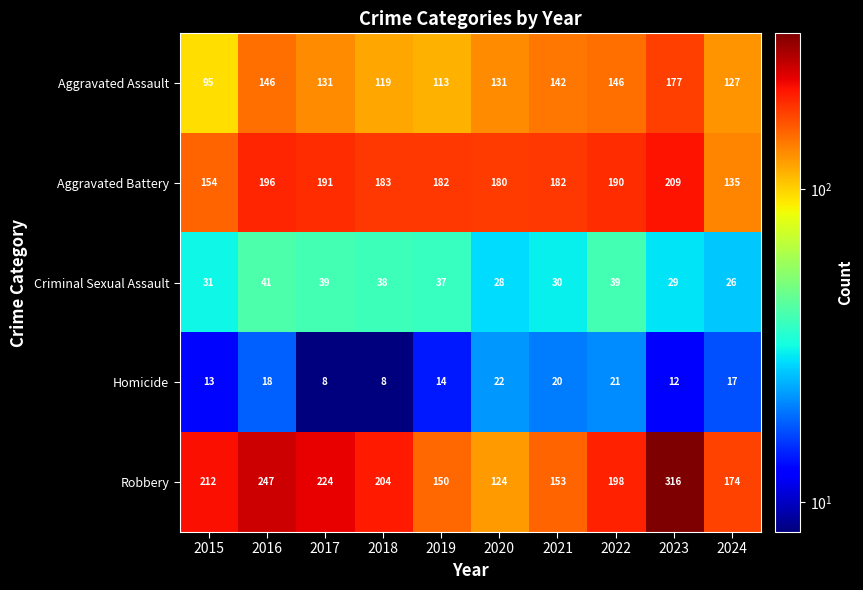

At which label is Aggravated Battery closest to 172?

2020